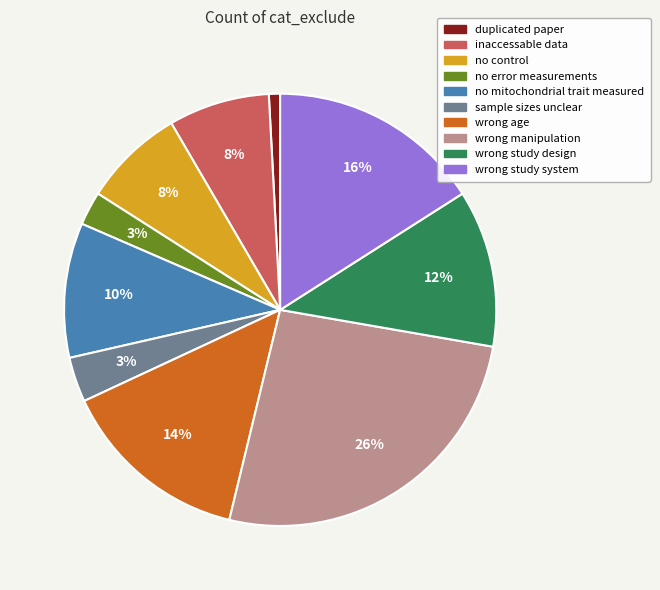

To the nearest percent, what portion does wrong study design represent?

12%